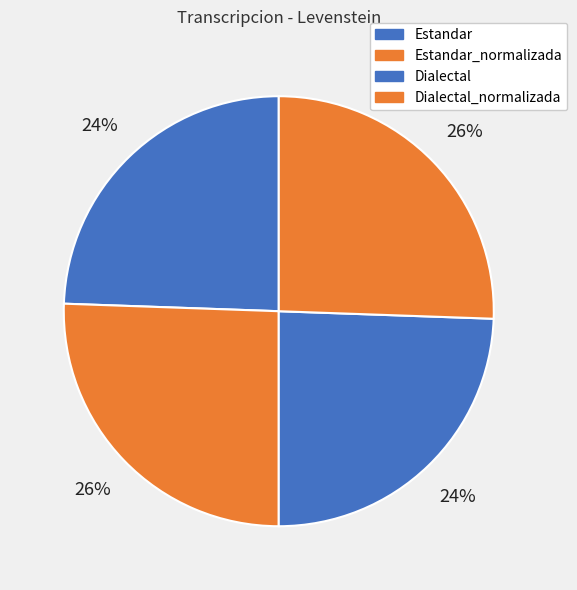

How many slices are in this pie chart?

4